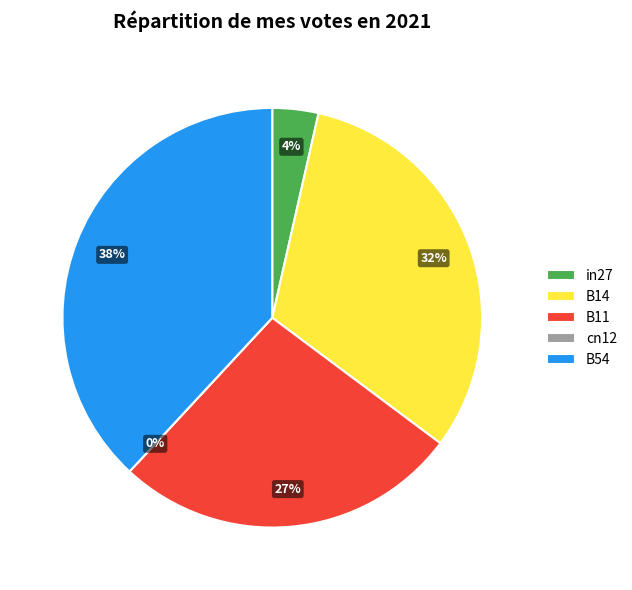

What percentage do B14 and B54 together represent?

69.8%